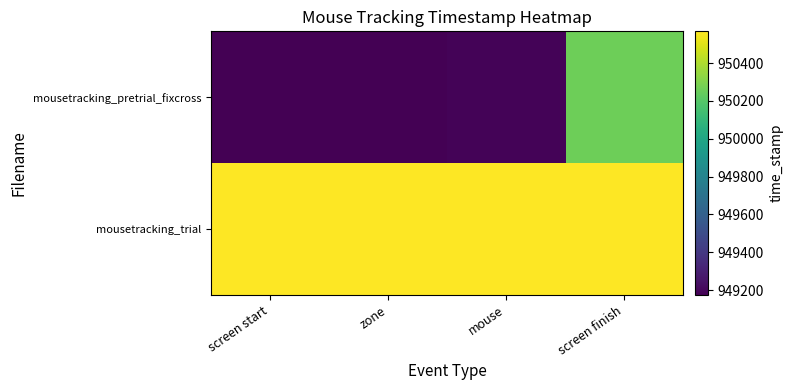

Reading left to right, transcribe all the data shown in this chart.

mousetracking_pretrial_fixcross: screen start=949174.2	zone=949174.2	mouse=949189.6	screen finish=950259.6
mousetracking_trial: screen start=950567.4	zone=950567.4	mouse=950567.4	screen finish=950567.4